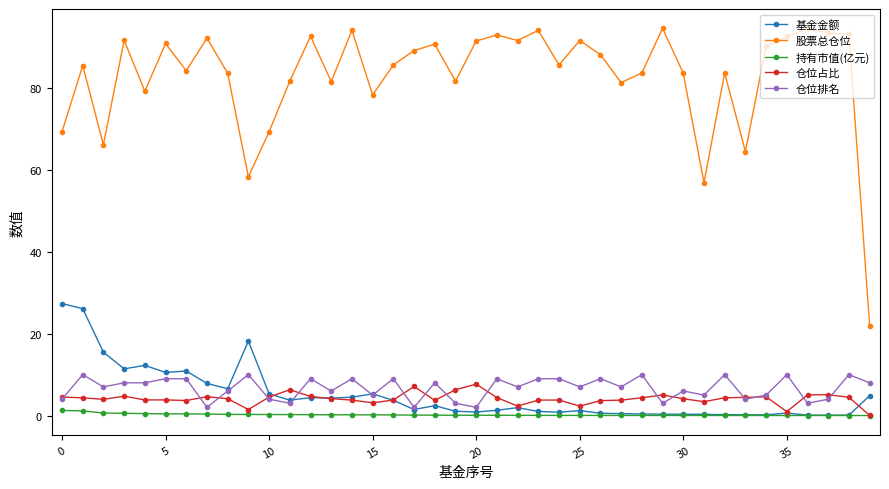

Which series has the largest range (max minus min)?

股票总仓位